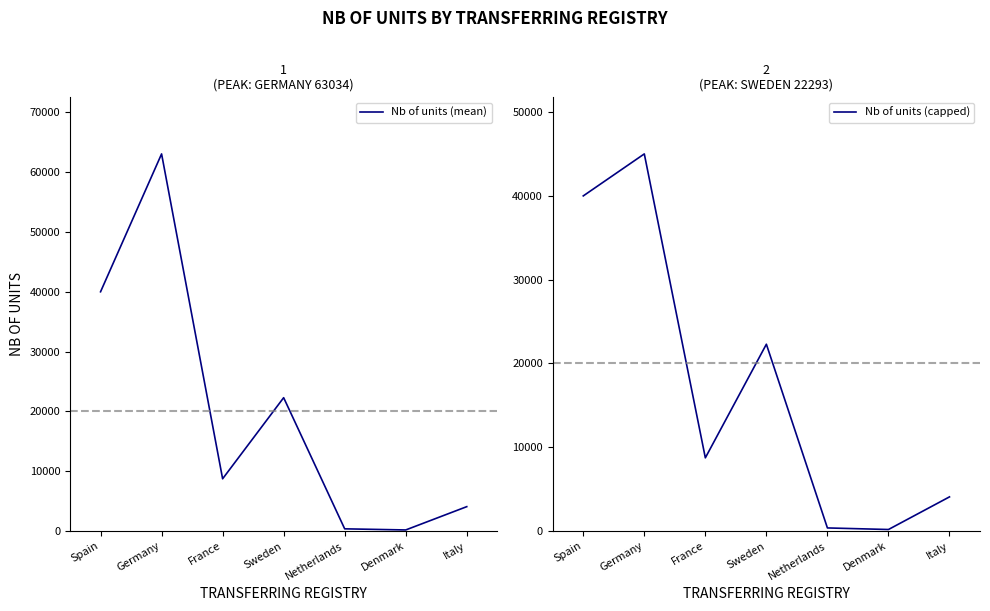

Which series has the widest spread of values?

Nb of units (mean)